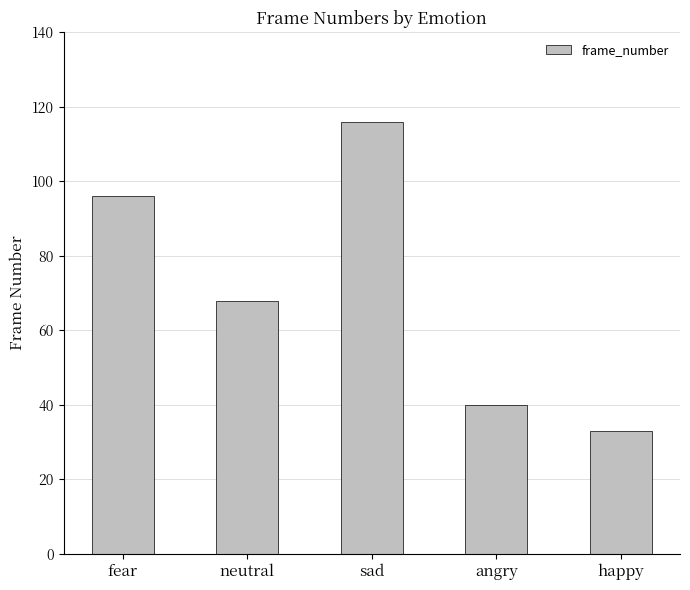

At which label does the data first exceed 68?

fear